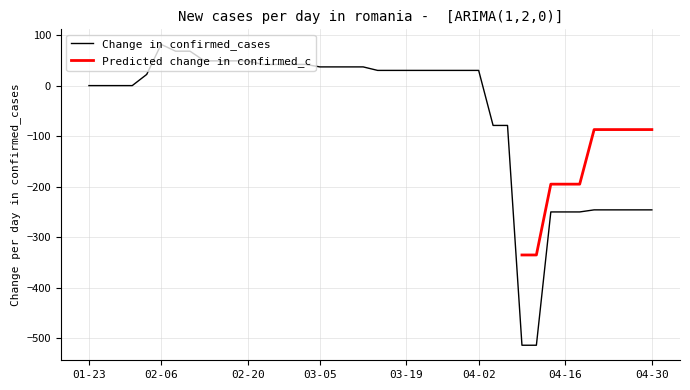

The value at 13 is 41.9. True or false?

True